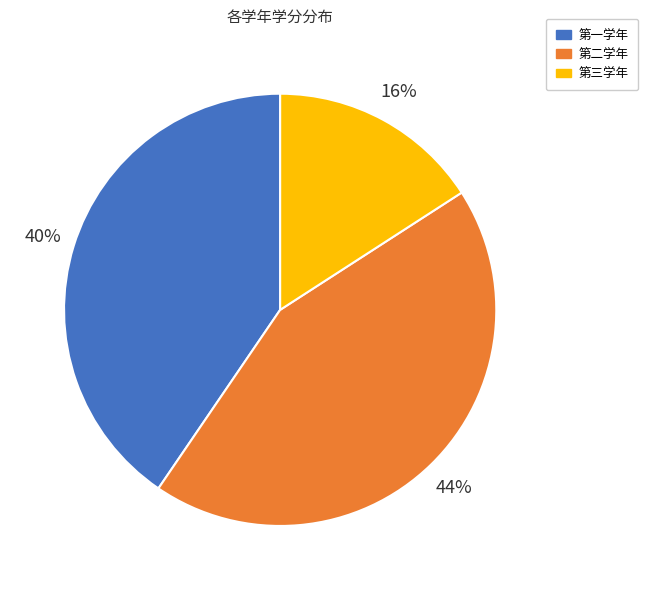

Between 第三学年 and 第二学年, which is larger?

第二学年